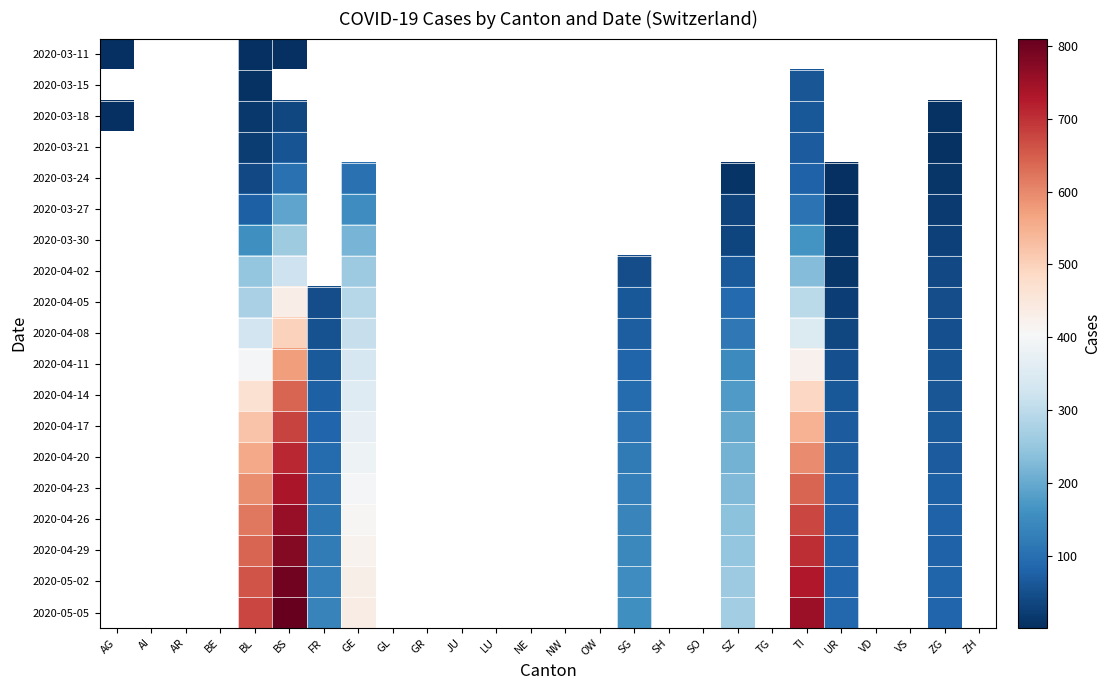

Which label corresponds to the smallest value in the chart?

UR